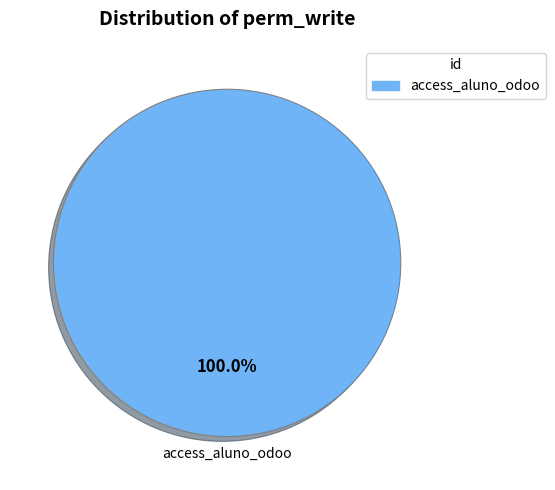

Is there a majority slice in this chart?

Yes